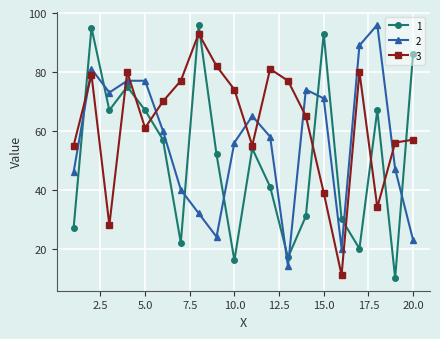

Reading left to right, transcribe all the data shown in this chart.

1: 27	95	67	75	67	57	22	96	52	16	54	41	17	31	93	30	20	67	10	86
2: 46	81	73	77	77	60	40	32	24	56	65	58	14	74	71	20	89	96	47	23
3: 55	79	28	80	61	70	77	93	82	74	55	81	77	65	39	11	80	34	56	57